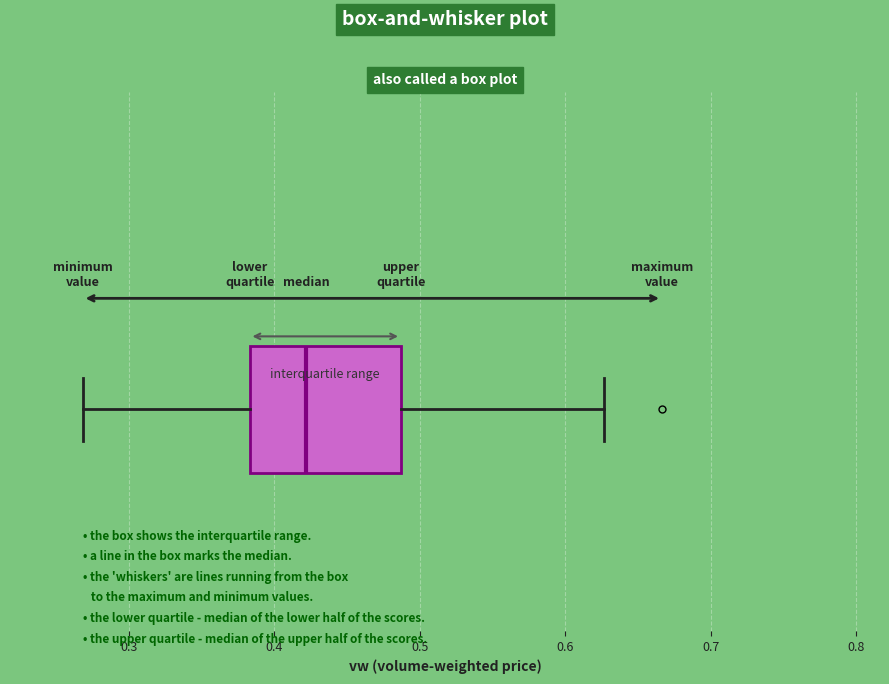

Transcribe this box plot: give where the median line is, the range the box spans, and where the two whiskers end, as read against the x-axis. The values are not printed on the chart, so give them approximately, as read against the axis.

median 0.42, box 0.38 to 0.49, whiskers 0.27 to 0.63